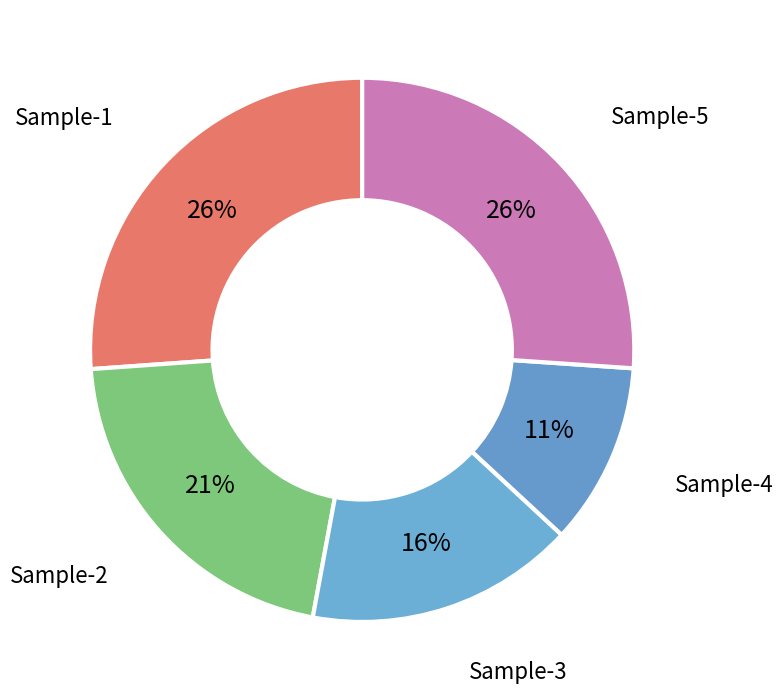

What is the ratio of the value at Sample-2 to the value at Sample-4?

1.9